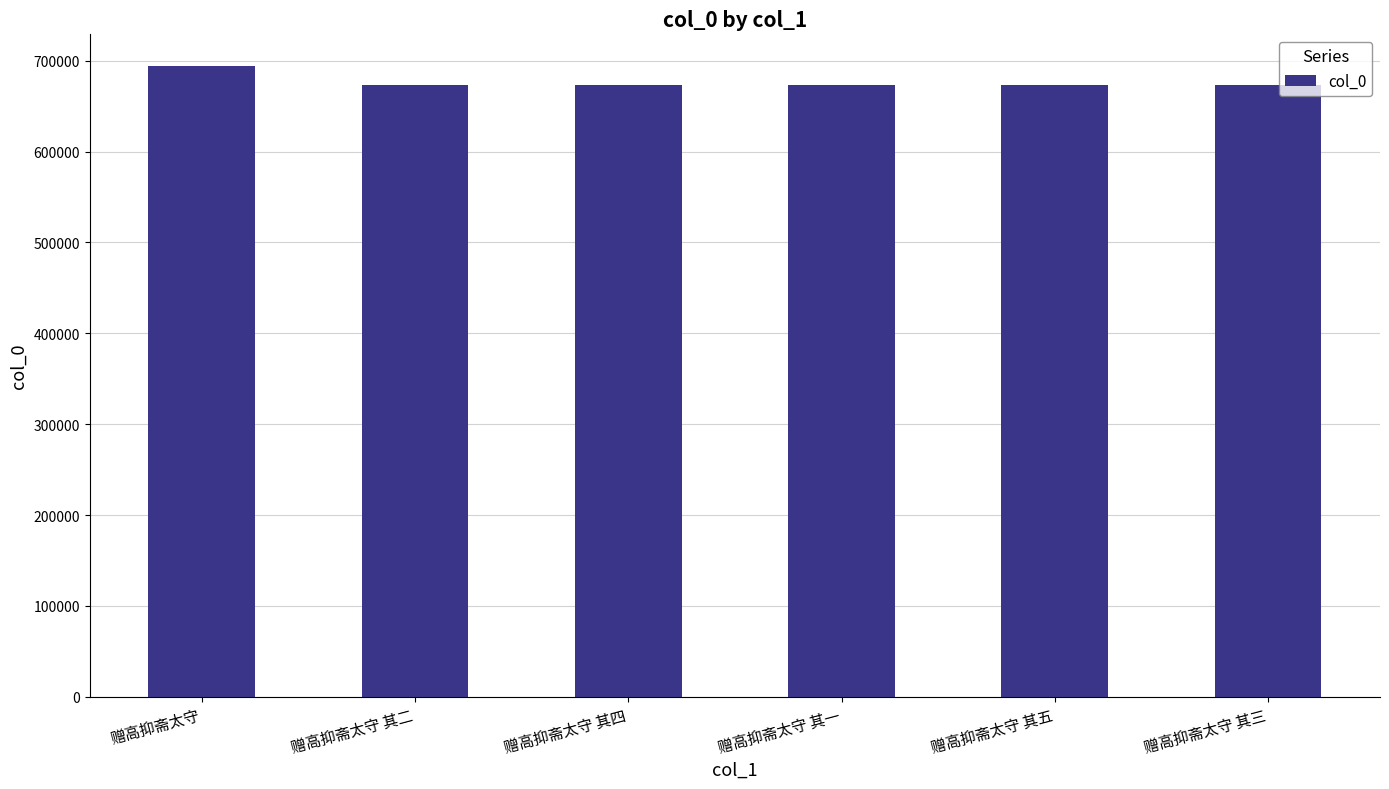

What is the value of the 2nd bar from the left?

672999